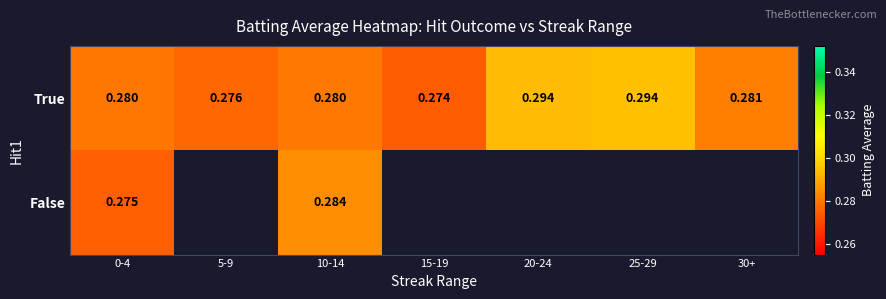

At 25-29, list the series in order from largest to smallest.

True, False